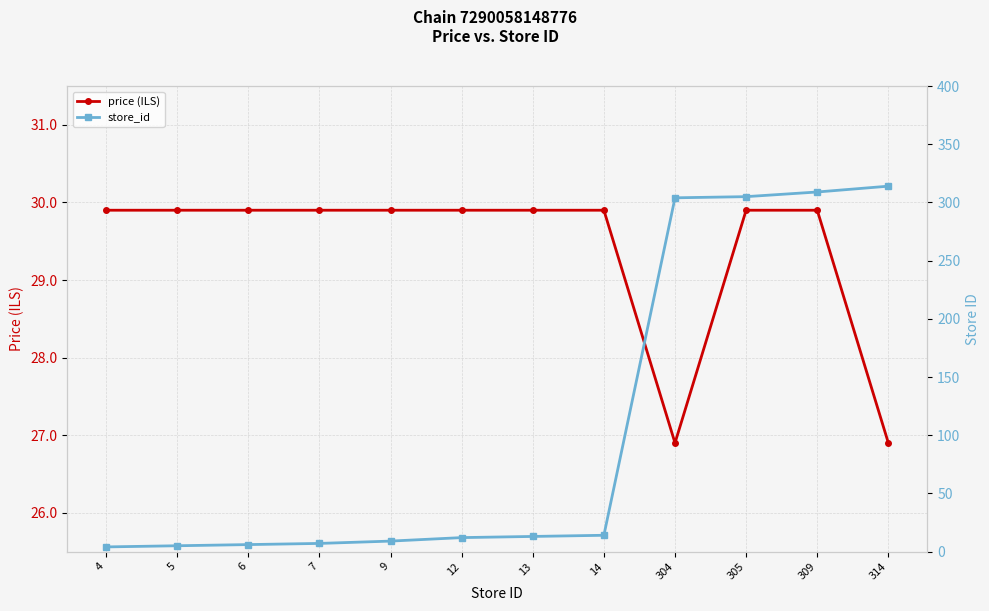

Count the number of categories in the chart.

12